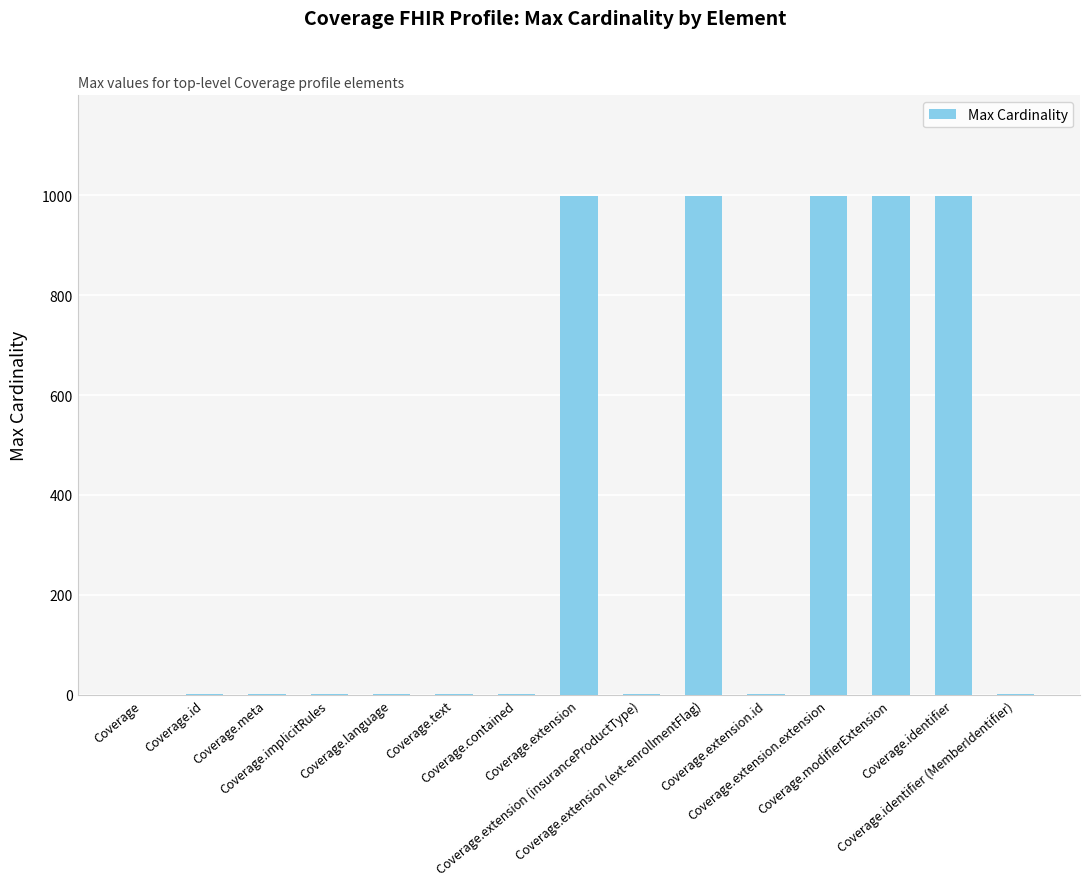

The value at Coverage.extension (insuranceProductType) is 1. True or false?

True